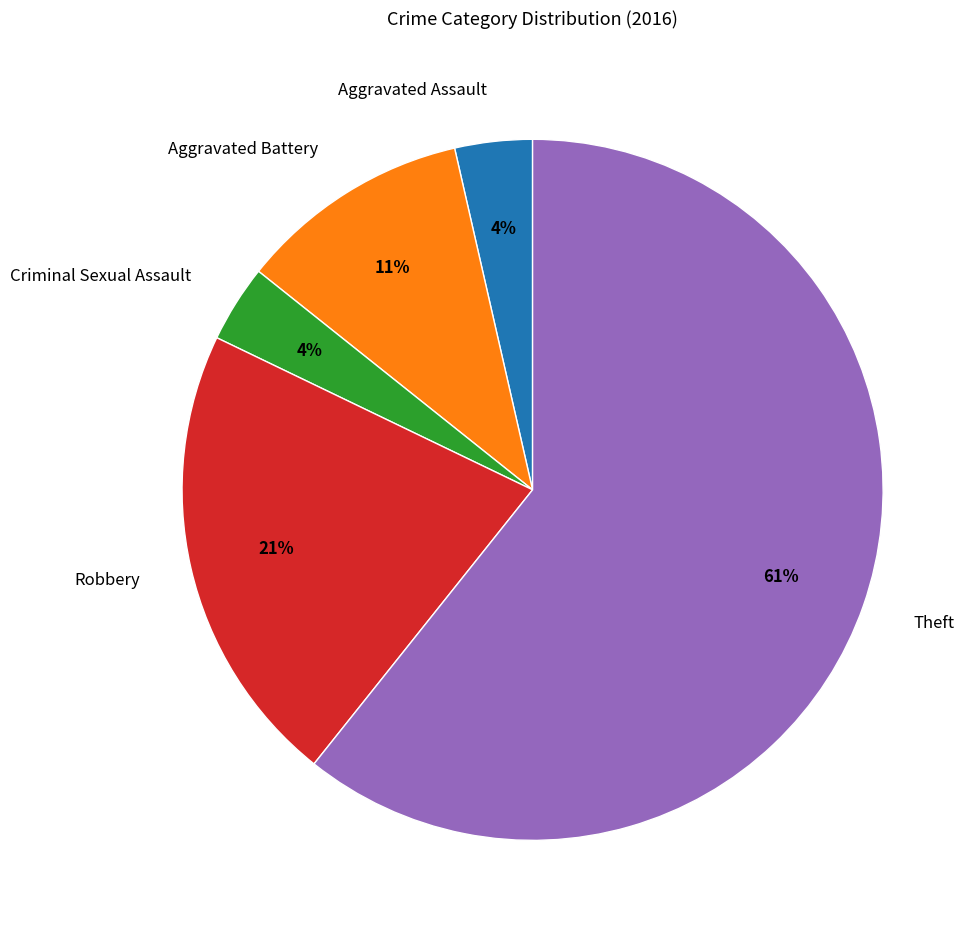

What percentage is the Aggravated Assault slice, to the nearest percent?

4%